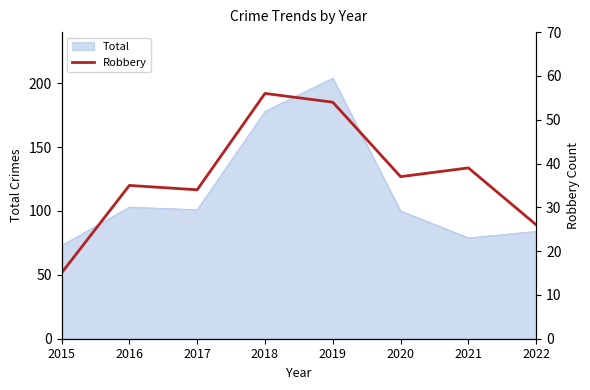

The Total series shows 164 at 2016. True or false?

False